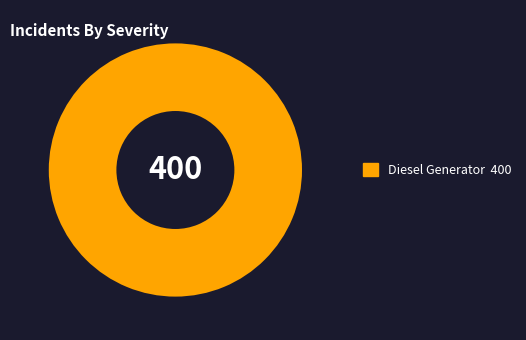

Is there a majority slice in this chart?

Yes